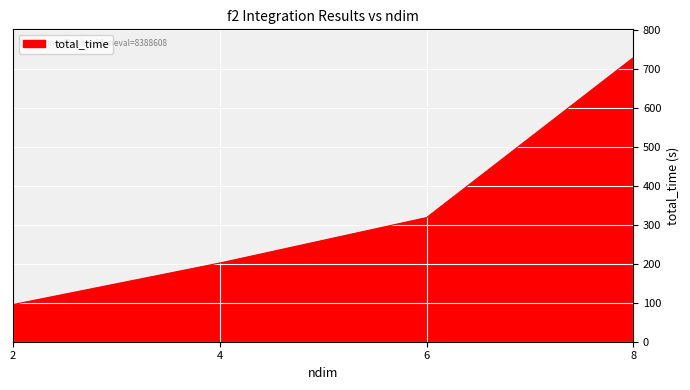

True or false: the data has more than 1 interior local peaks.

False